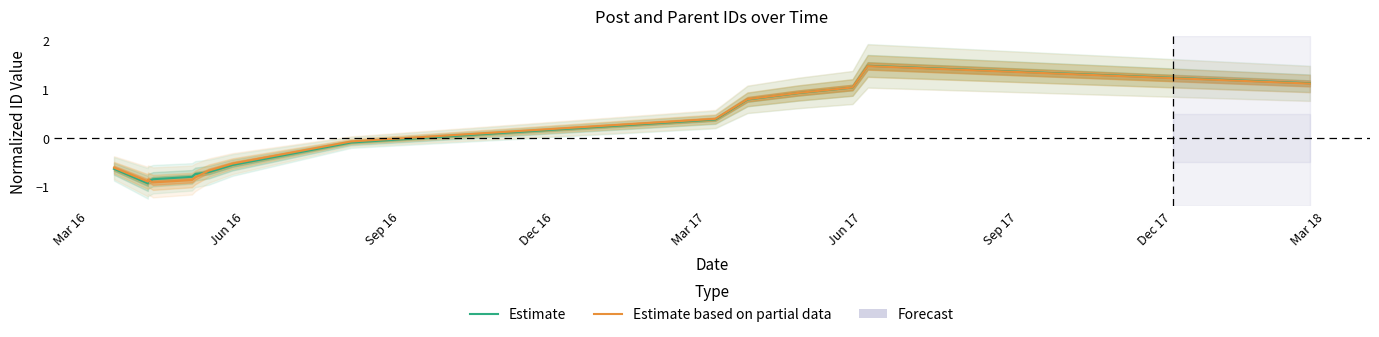

Reading left to right, transcribe all the data shown in this chart.

Estimate: -0.6	-0.9	-0.9	-0.8	-0.8	-0.7	-0.7	-0.6	-0.1	0.4	0.8	0.9	1.0	1.5	1.1
Estimate based on partial data: -0.6	-0.9	-0.9	-0.9	-0.9	-0.8	-0.7	-0.5	-0.1	0.4	0.8	0.9	1.0	1.5	1.1